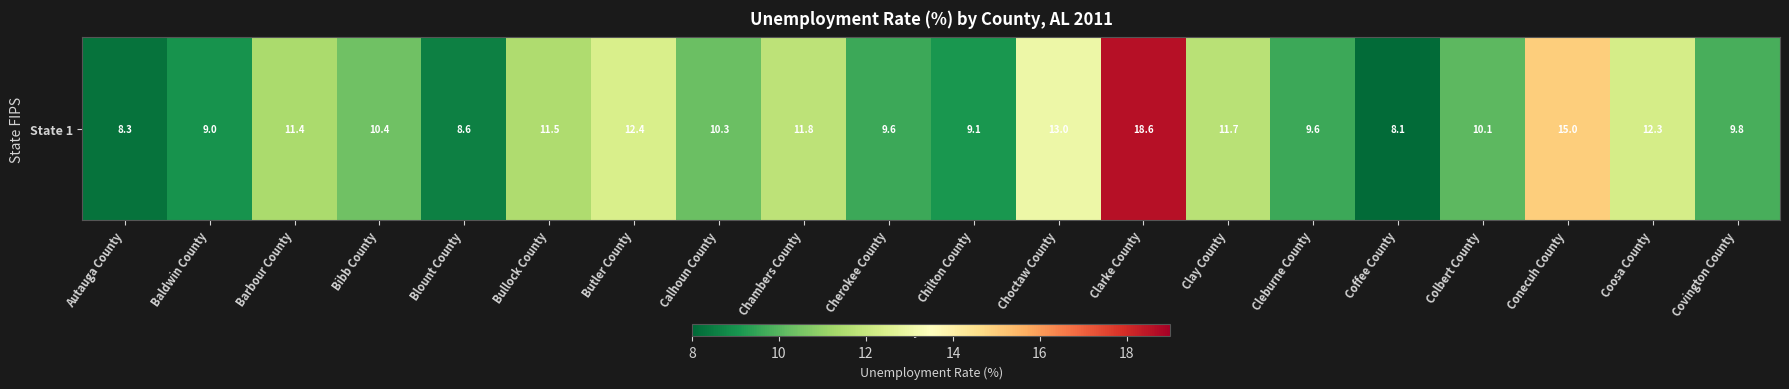

Rank the categories by value from lowest to highest.

Coffee County, Autauga County, Blount County, Baldwin County, Chilton County, Cherokee County, Cleburne County, Covington County, Colbert County, Calhoun County, Bibb County, Barbour County, Bullock County, Clay County, Chambers County, Coosa County, Butler County, Choctaw County, Conecuh County, Clarke County